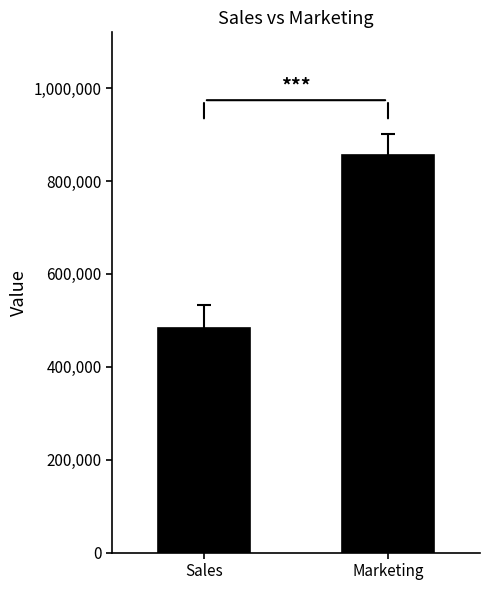

At which label does the data first exceed 856661?

Marketing